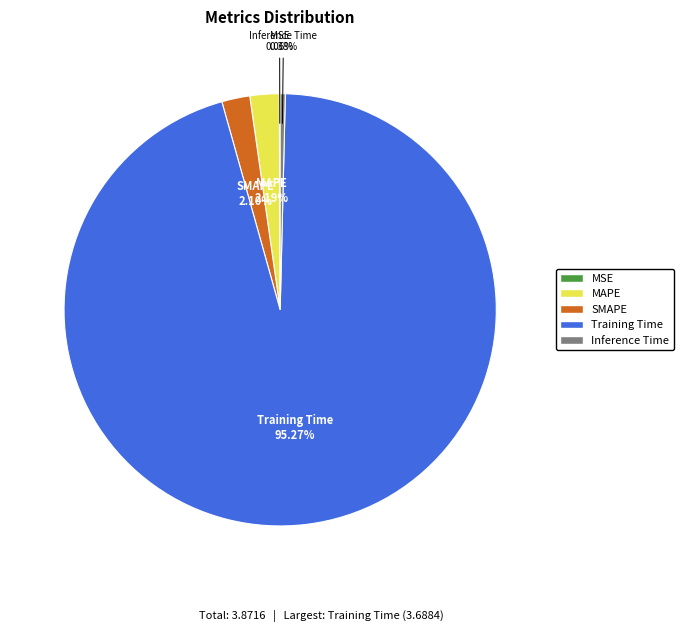

Which slice is the largest?

Training Time